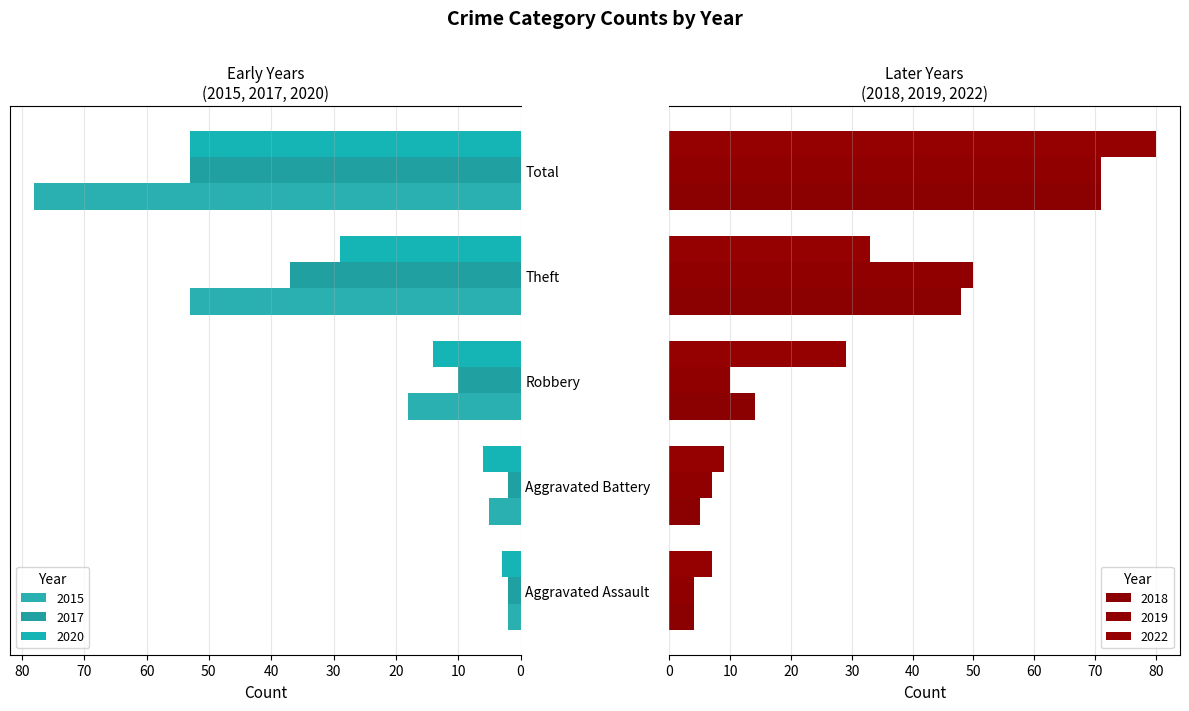

The 2017 series shows 2 at Aggravated Assault. True or false?

True